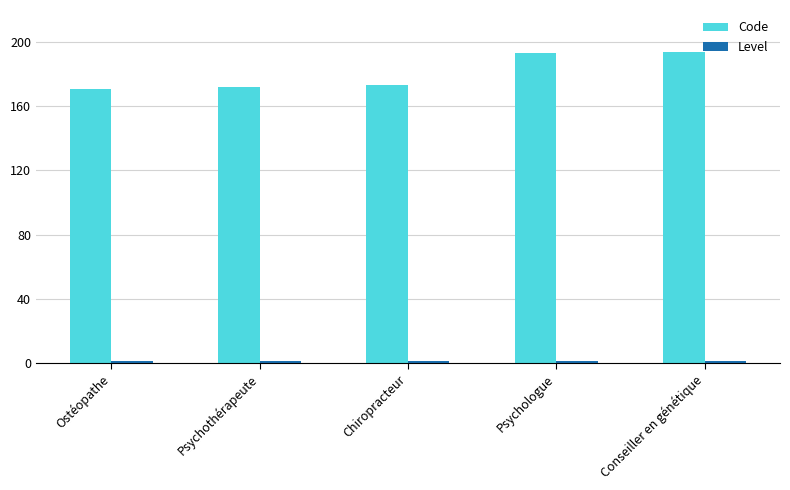

The Code series shows 118 at Chiropracteur. True or false?

False